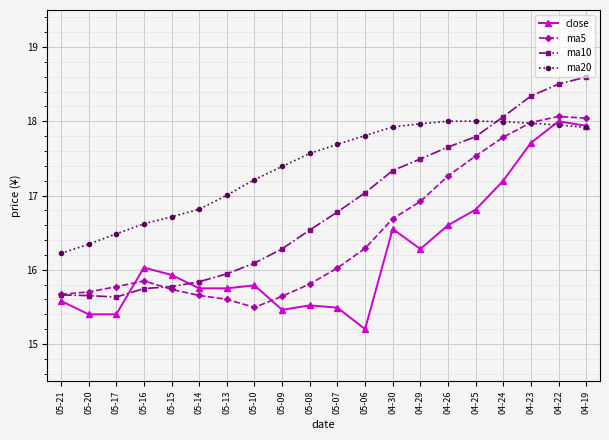

At which label does ma5 first exceed 16?

05-07